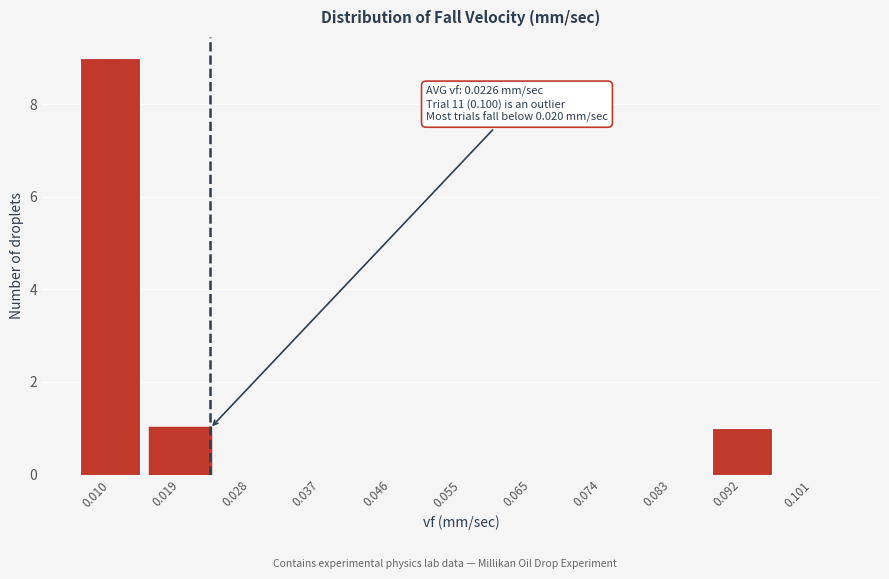

Reading left to right, what are all the values shown in this chart?

0.010=9	0.019=1	0.028=0	0.037=0	0.046=0	0.055=0	0.065=0	0.074=0	0.083=0	0.092=1	0.101=0